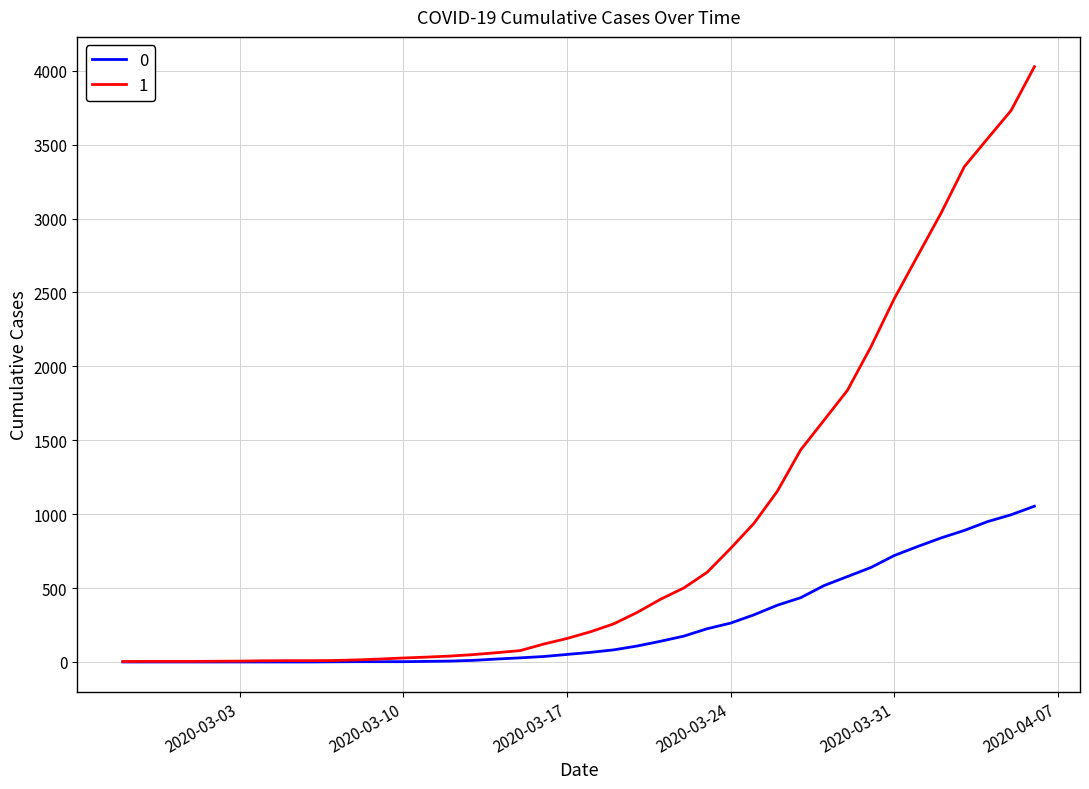

Rank the series by their average value, from highest to lowest.

1, 0